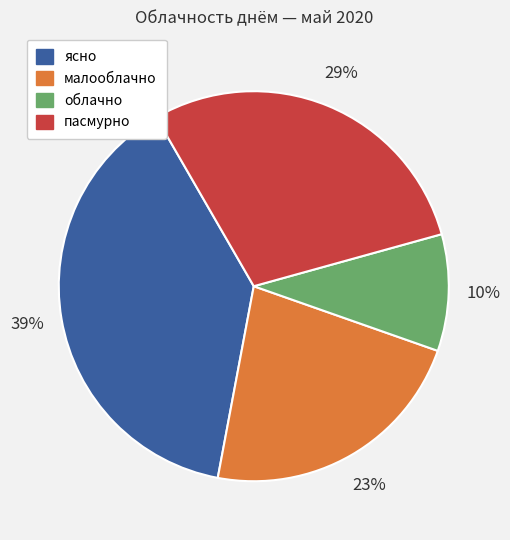

Does any single category account for the majority?

No